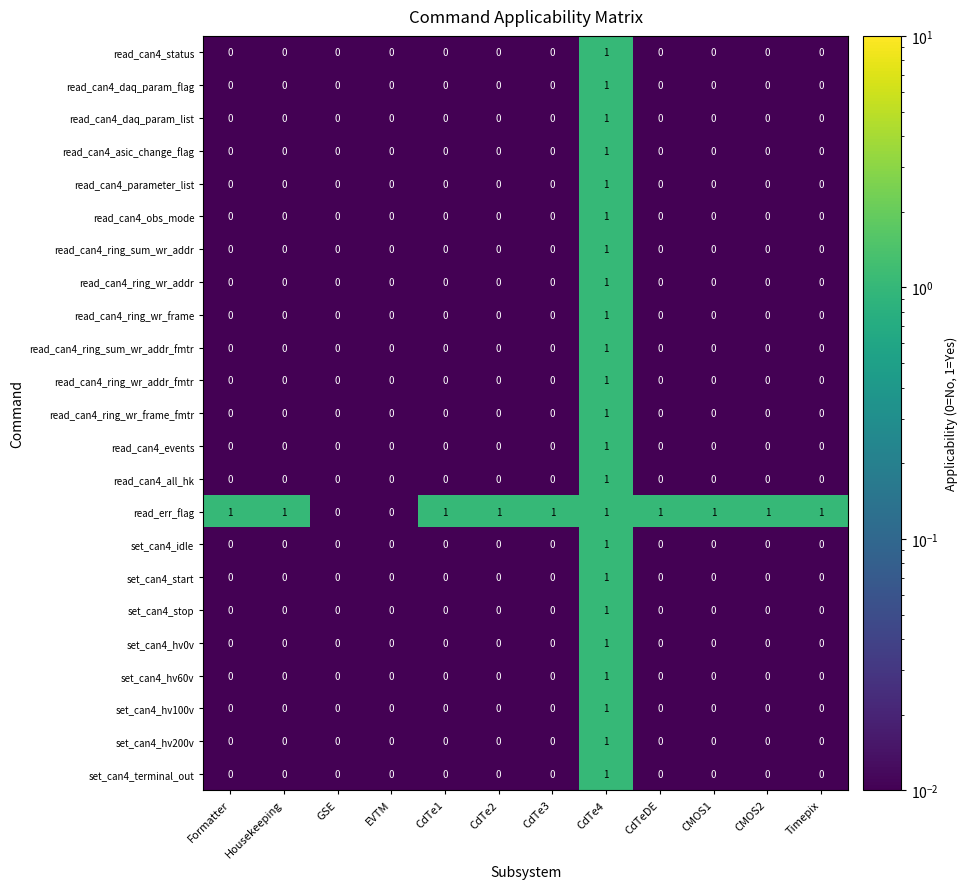

Which series has the largest total across all categories?

read_err_flag